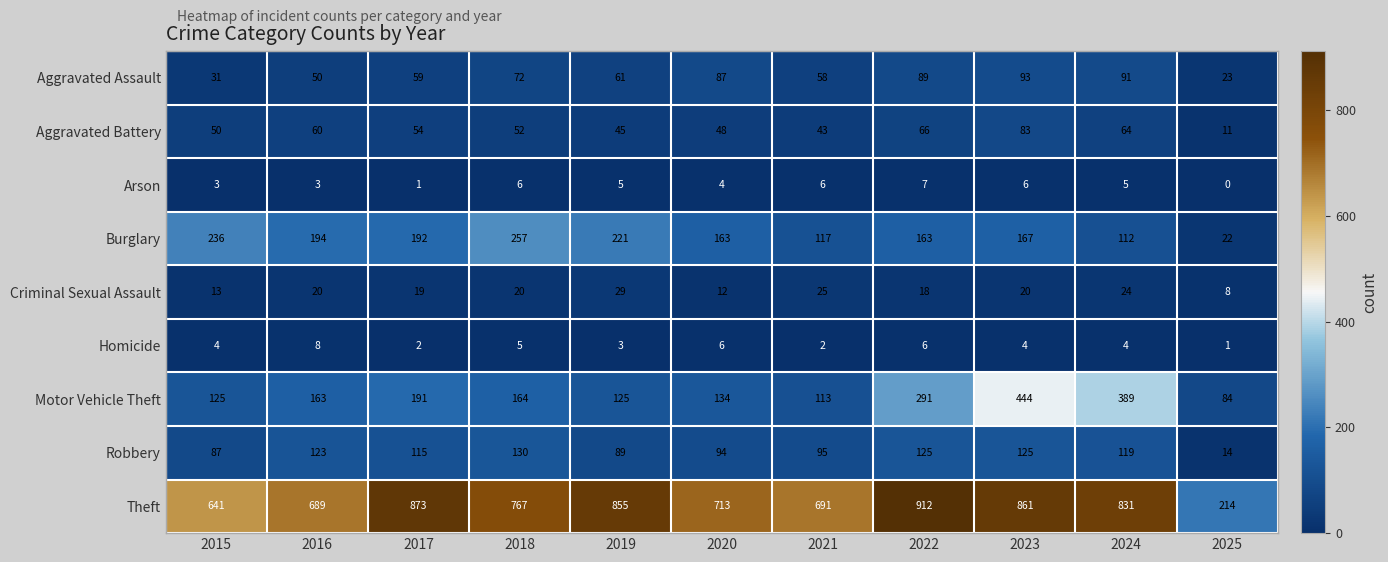

At which category does the chart reach its minimum across all series?

2025